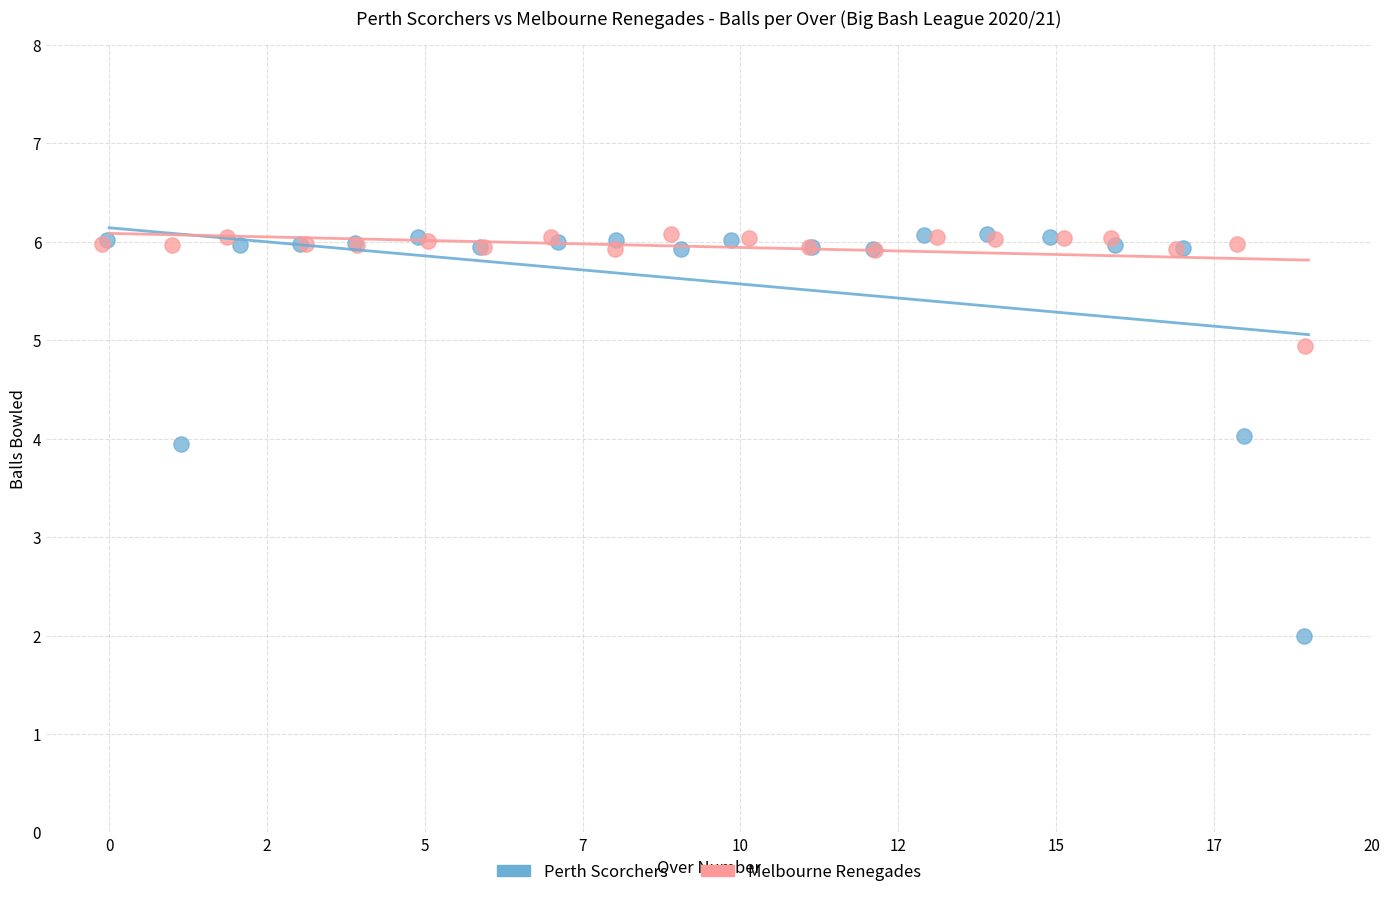

Which series reaches the minimum Y coordinate?

Perth Scorchers